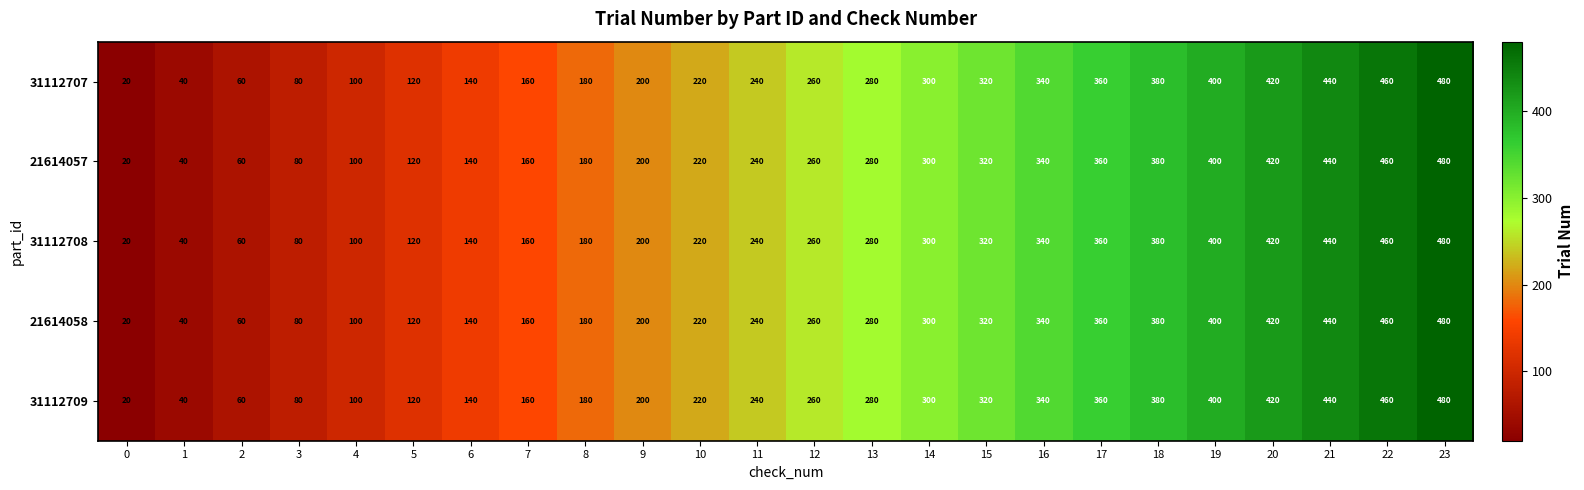

At which category is the sum across all series the highest?

23